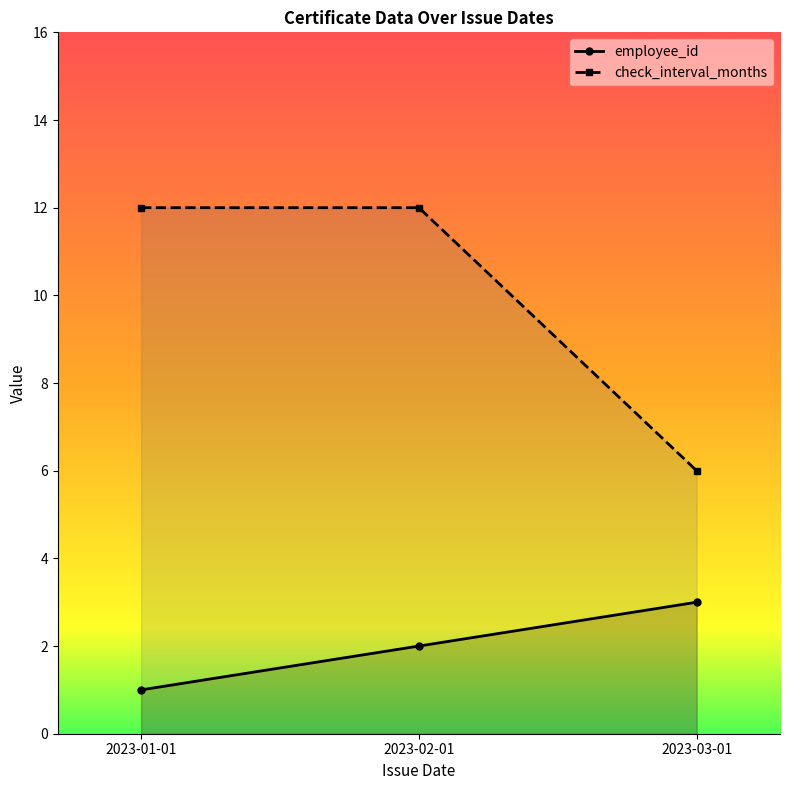

Which has a higher value, 2023-03-01 or 2023-02-01?

2023-03-01